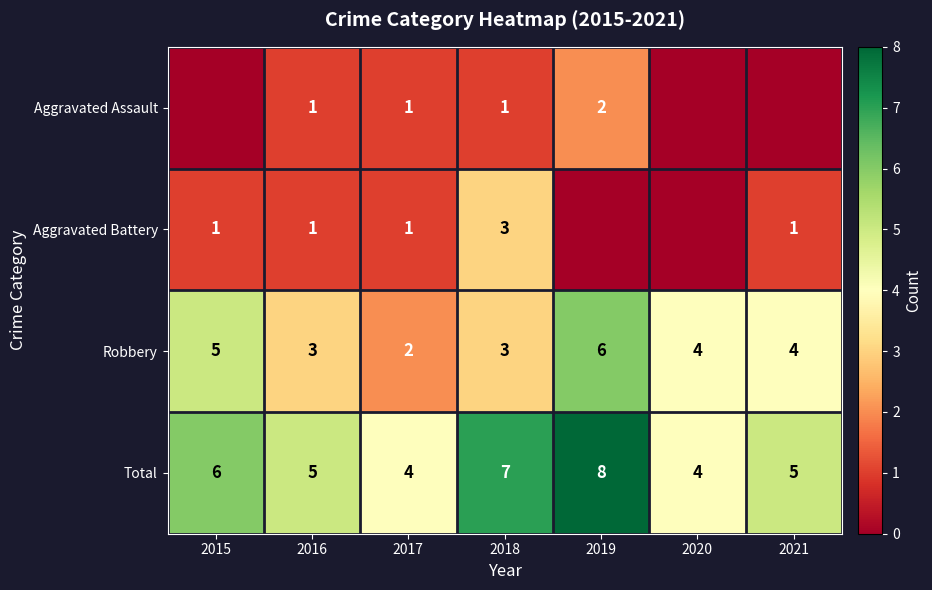

Is the value of Total at 2018 greater than the value of Aggravated Battery at 2015?

Yes